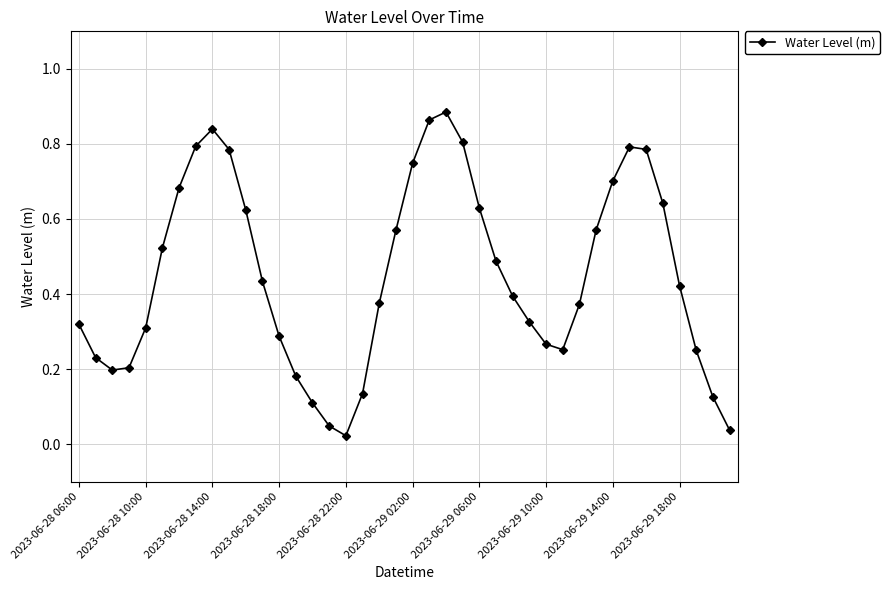

How many points are lower than both their immediate neighbors (excluding endpoints)?

3